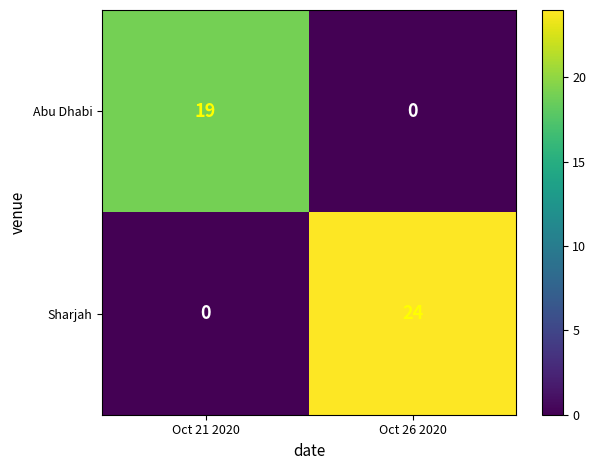

What is the difference between the highest and lowest values at Oct 26 2020?

24